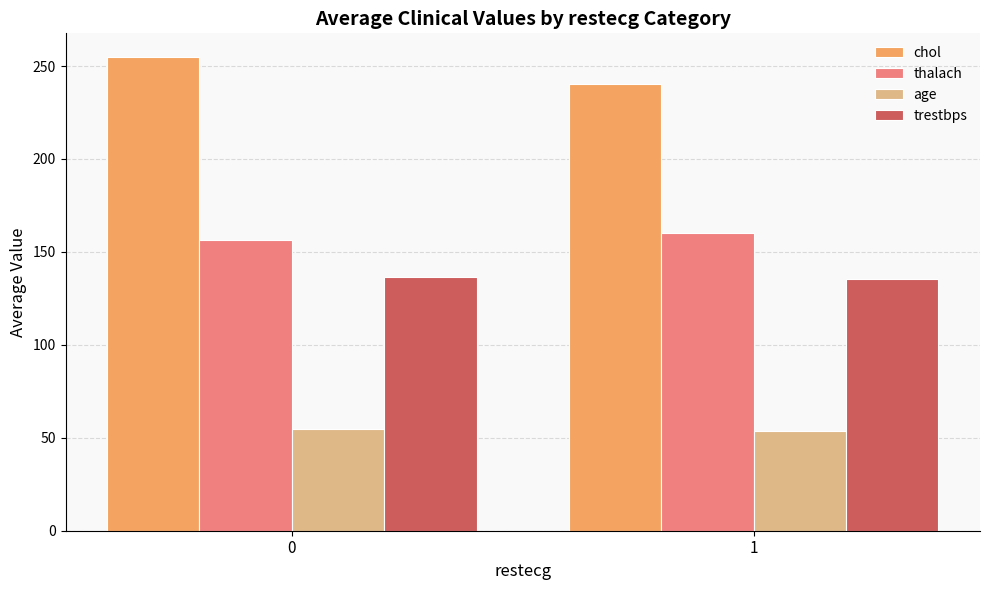

What is the total value across all series at 0?

602.7